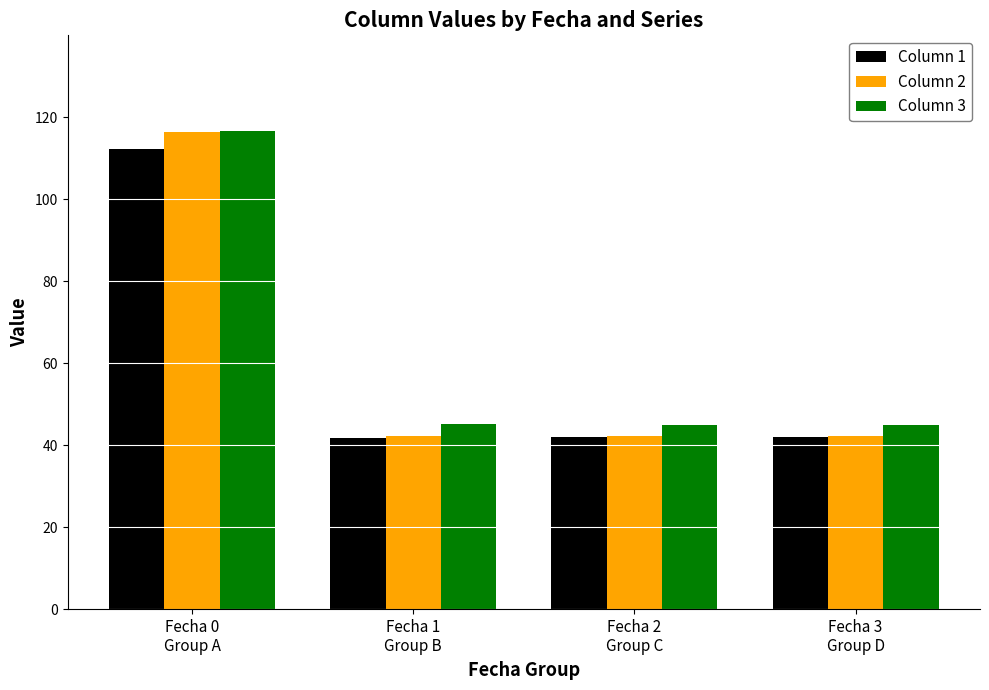

What is the difference between the maximum and minimum values in the Column 3 series?

71.7